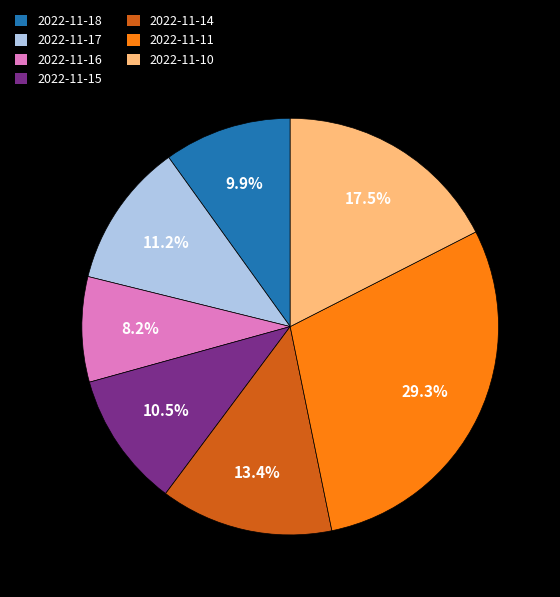

How many segments does this pie chart have?

7